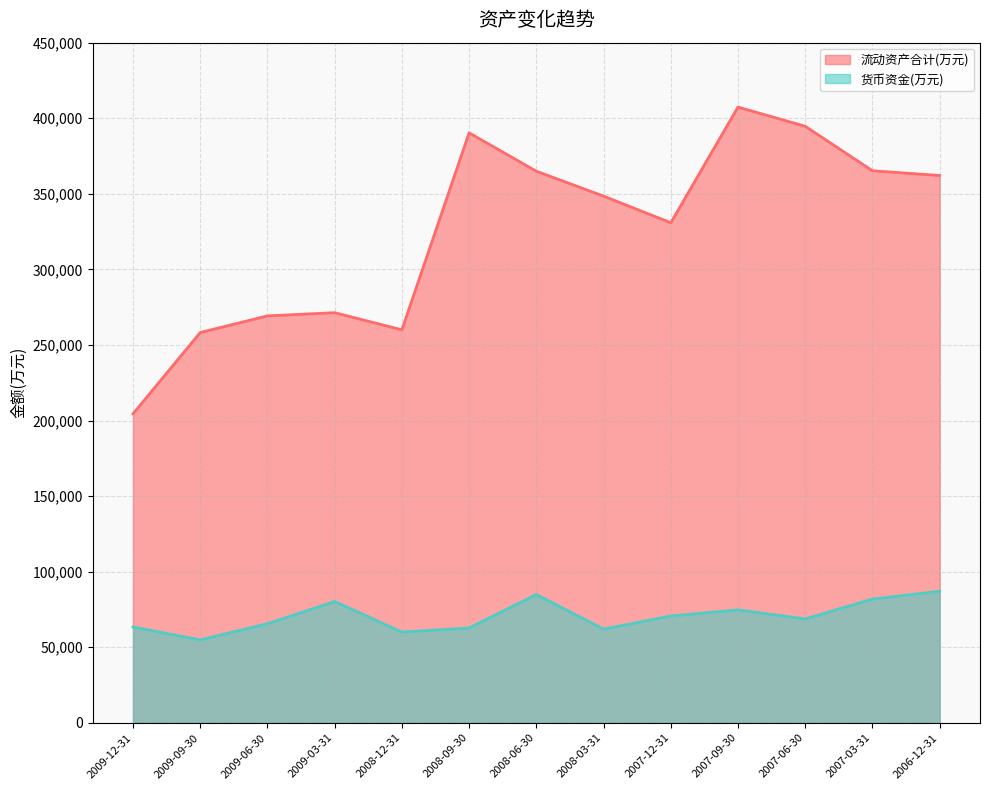

How many values in the 货币资金(万元) series are below 68709?

6